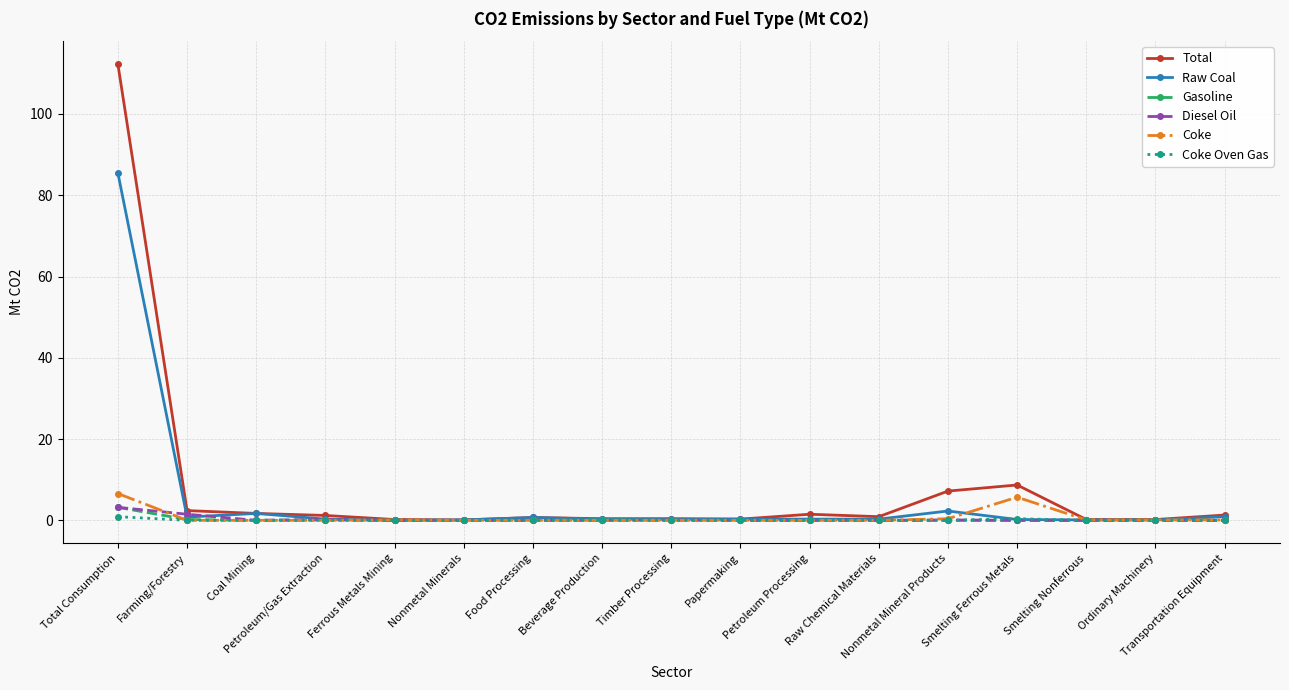

What is the highest value of the Raw Coal series?

85.5